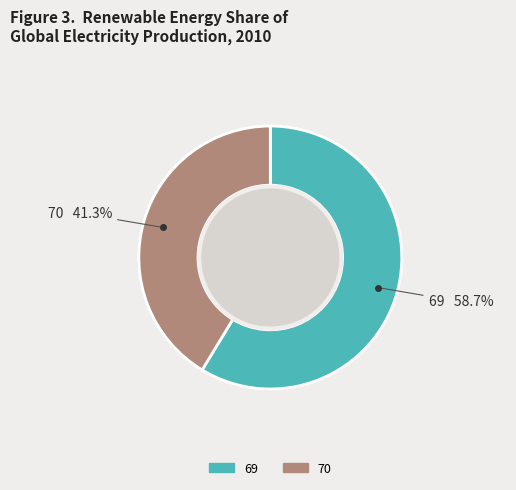

To the nearest percent, what percentage of the pie is 69?

59%